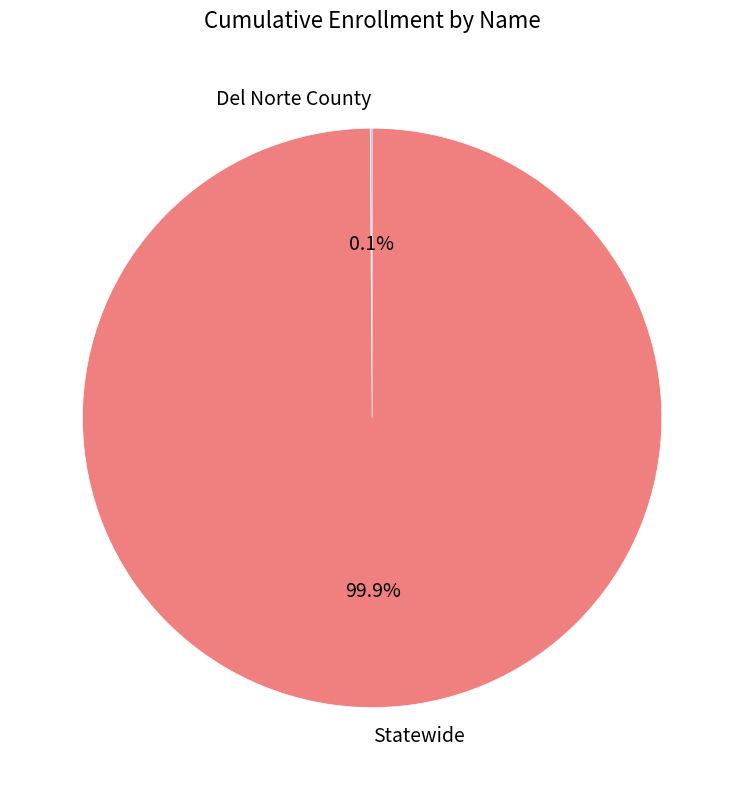

What is the largest slice in the pie chart?

Statewide